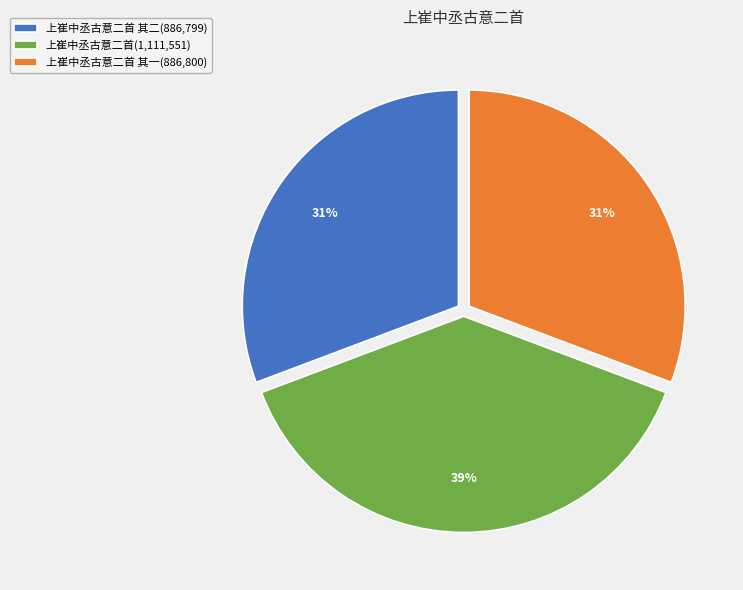

Which slice is the largest?

上崔中丞古意二首(1,111,551)